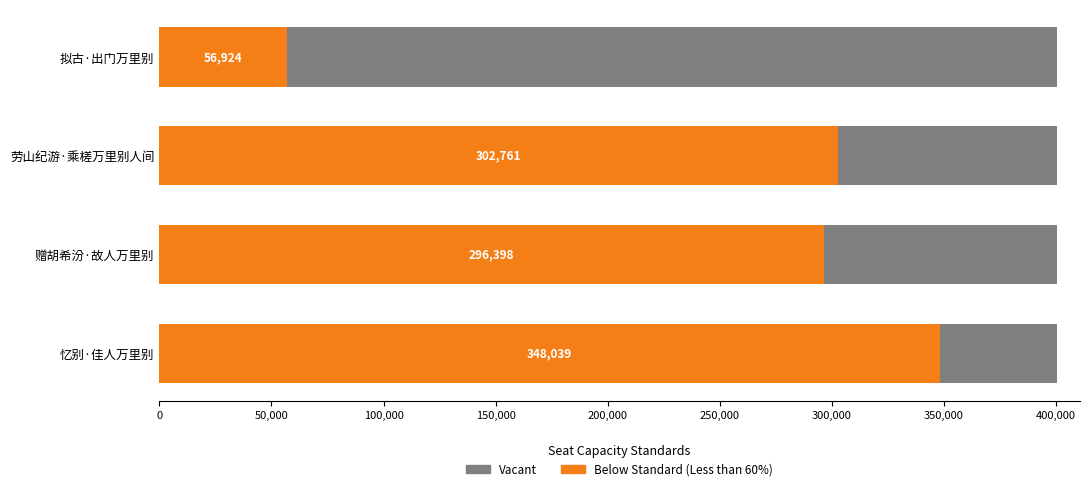

Does the chart contain stacked bars?

No